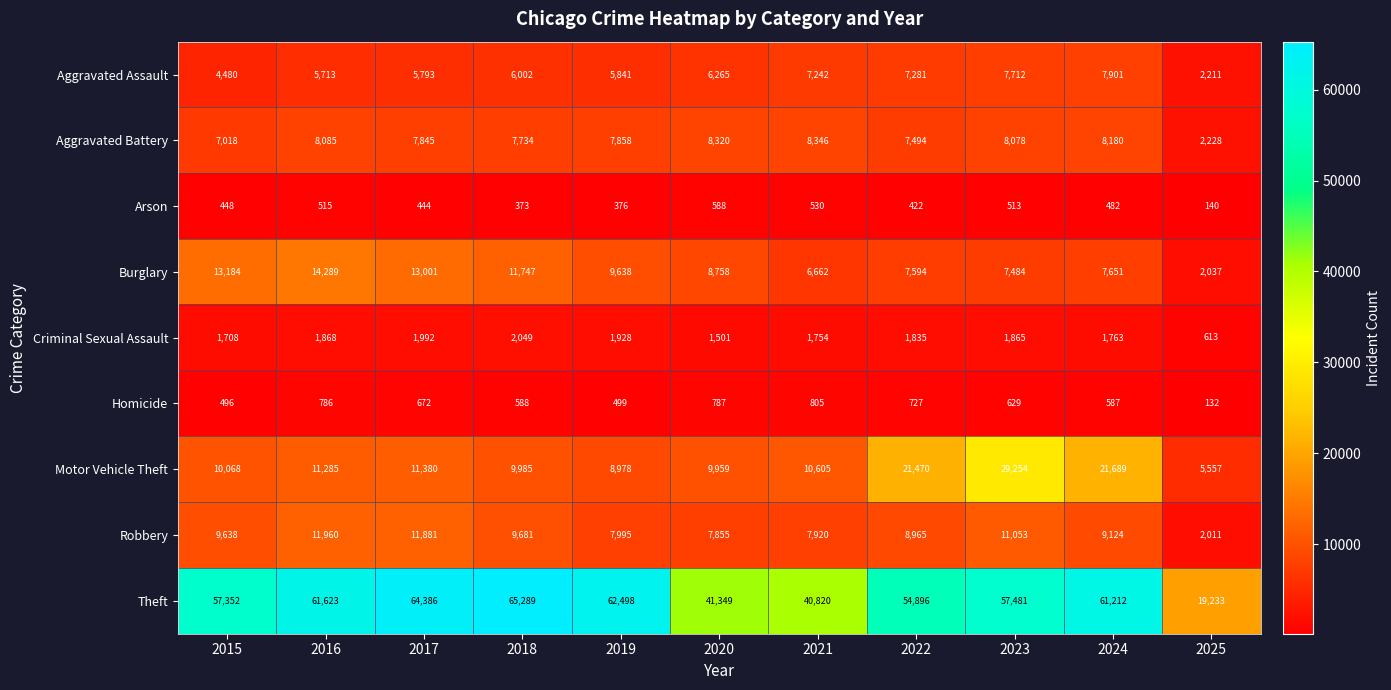

Which series changed the most between 2021 and 2022?

Theft